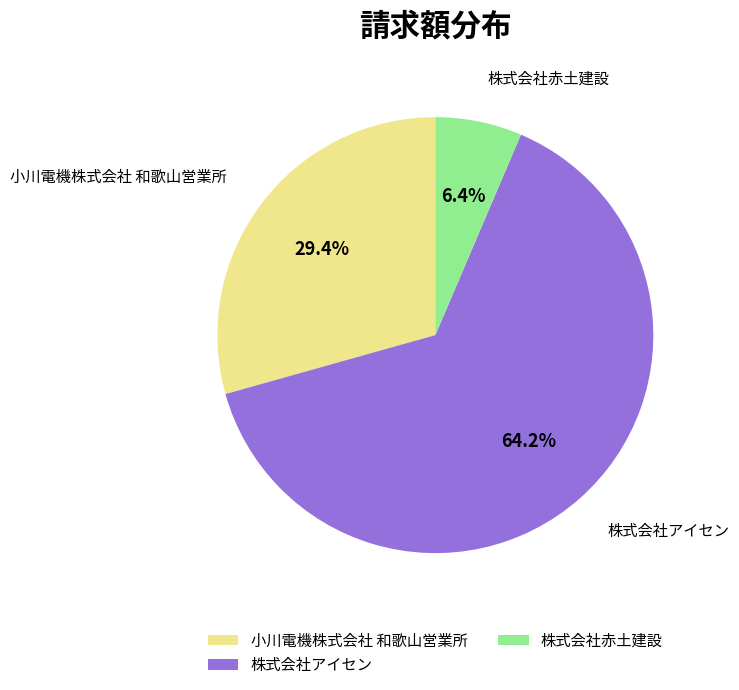

Rank the categories by value from highest to lowest.

株式会社アイセン, 小川電機株式会社 和歌山営業所, 株式会社赤土建設